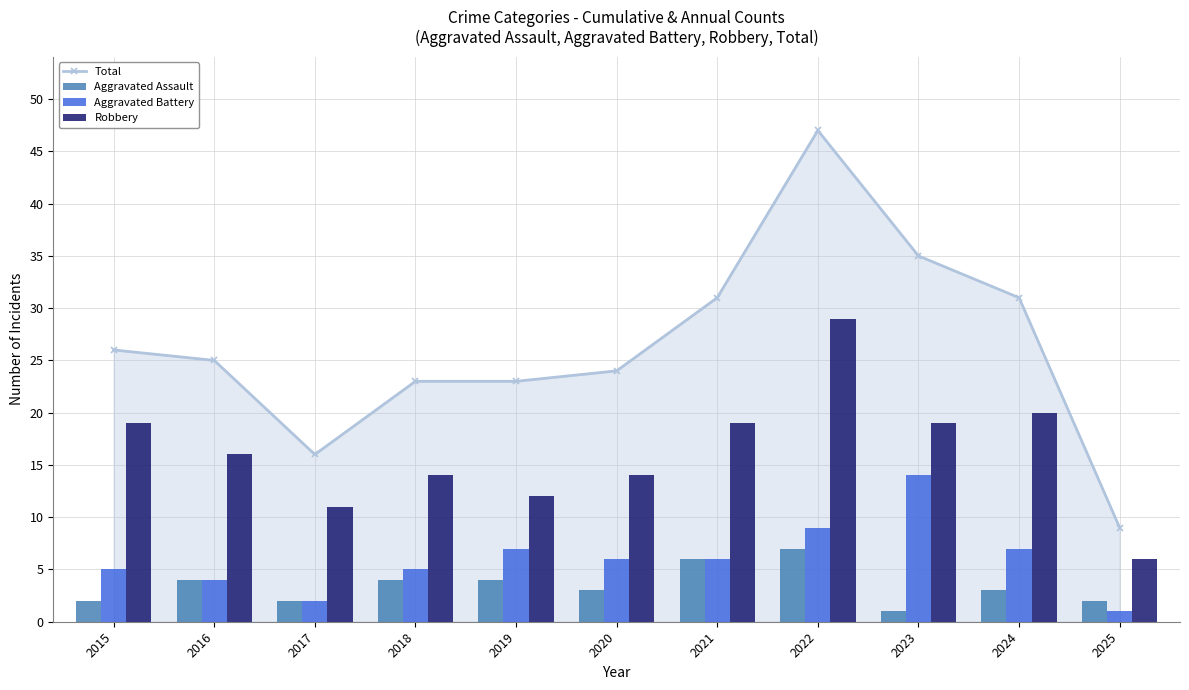

Reading left to right, extract all data points from this chart.

Total: 26	25	16	23	23	24	31	47	35	31	9
Aggravated Assault: 2	4	2	4	4	3	6	7	1	3	2
Aggravated Battery: 5	4	2	5	7	6	6	9	14	7	1
Robbery: 19	16	11	14	12	14	19	29	19	20	6